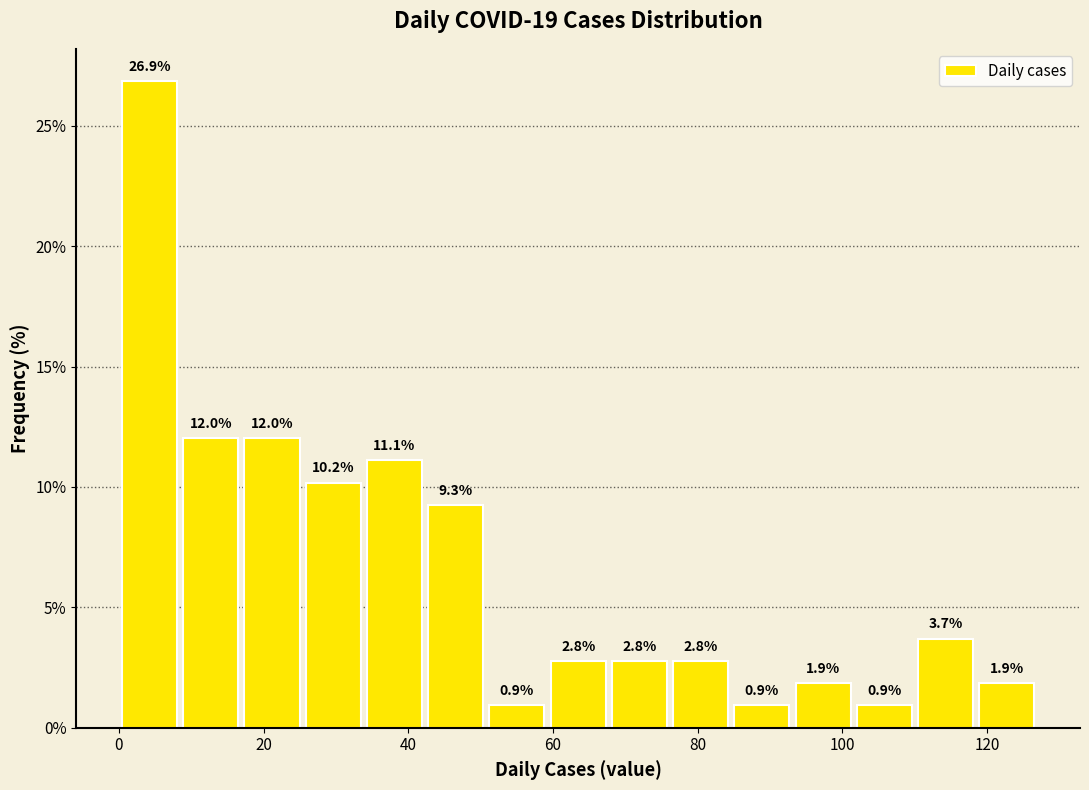

Over which range of the x-axis is the bar tallest?

0 to 8